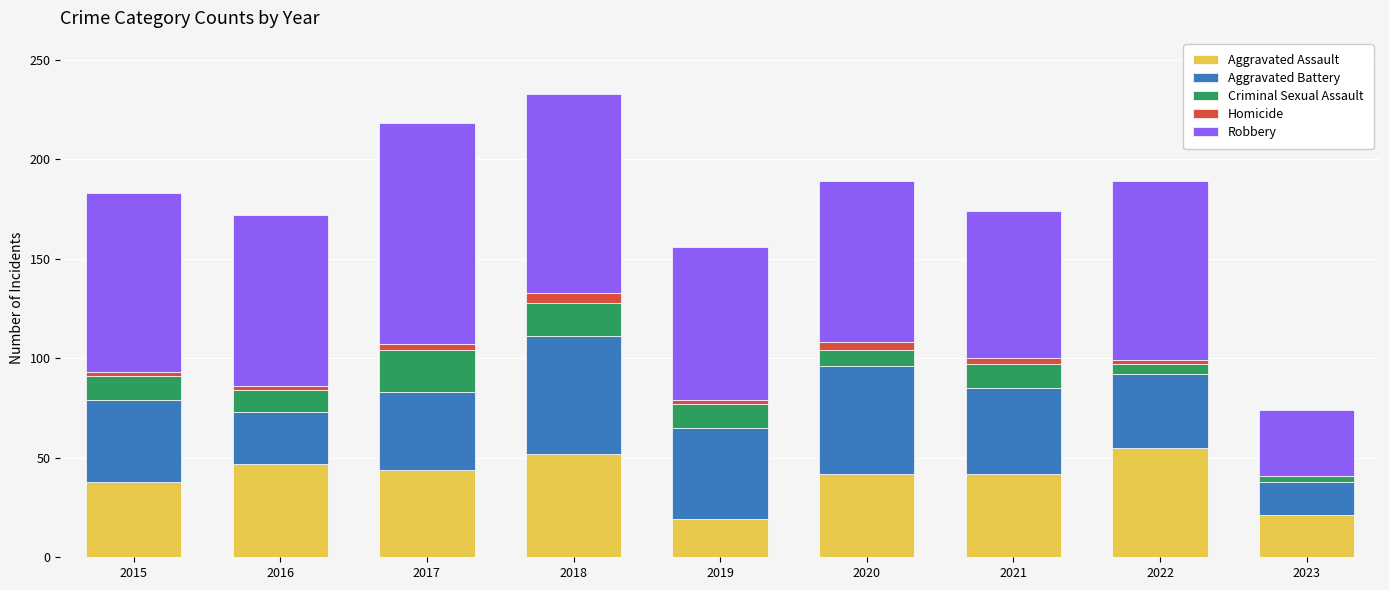

The Aggravated Assault series shows 11 at 2023. True or false?

False